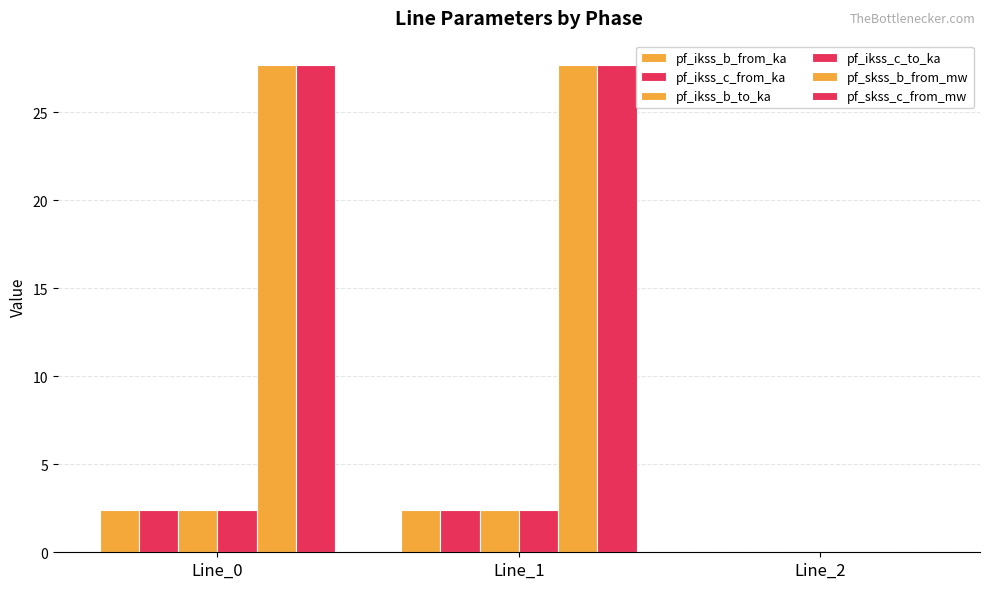

Are the bars grouped side by side (vs. stacked)?

Yes